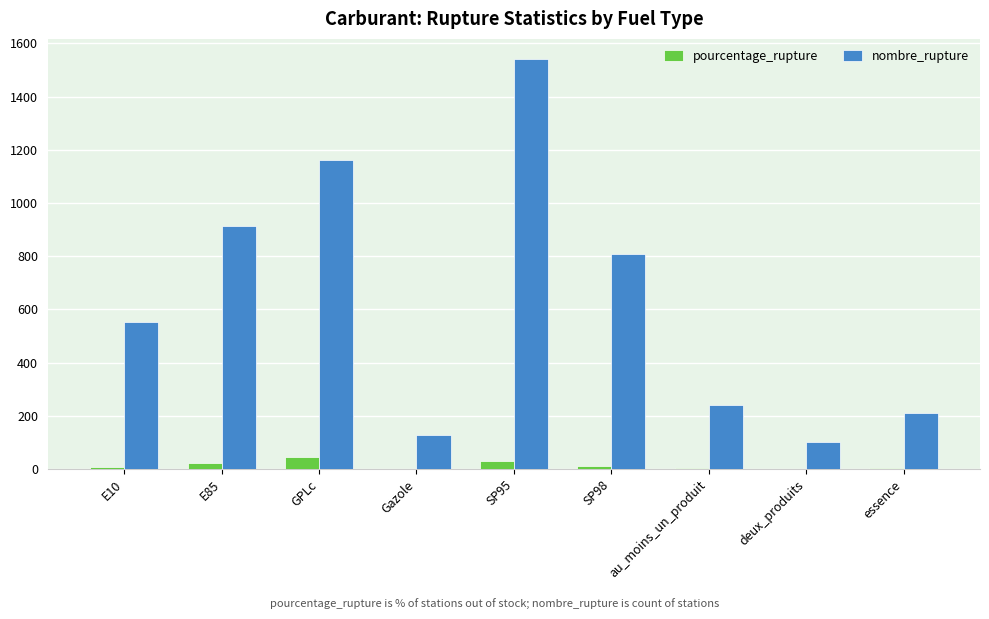

True or false: nombre_rupture has a value of 212.0 at essence.

True